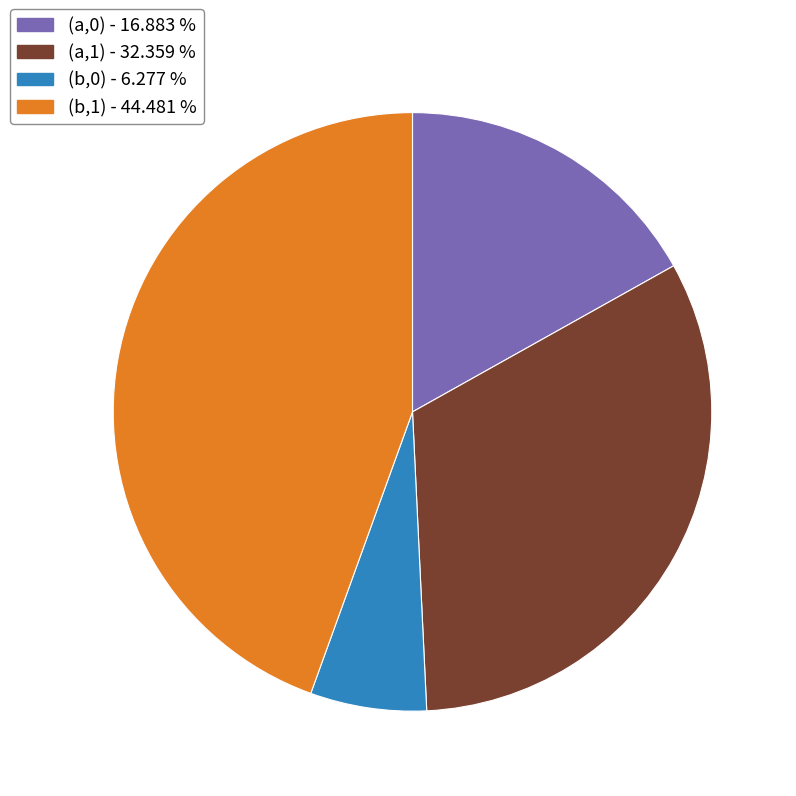

How many segments does this pie chart have?

4